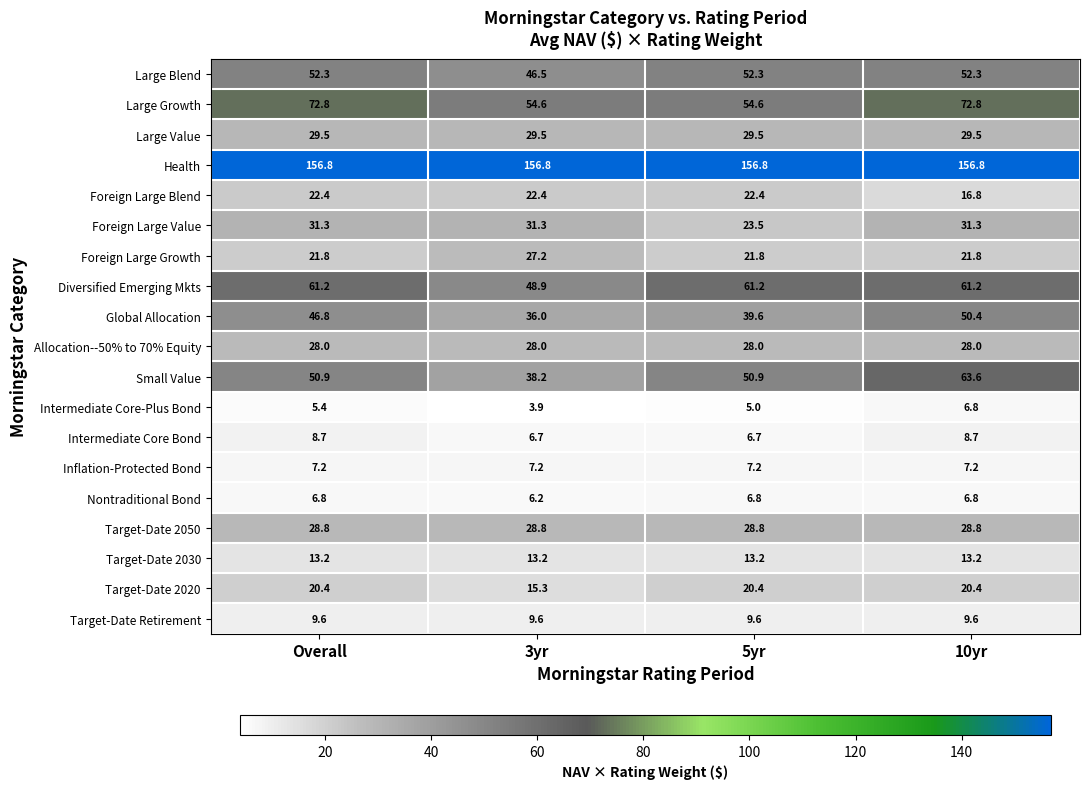

At how many categories does at least one series exceed 140?

4